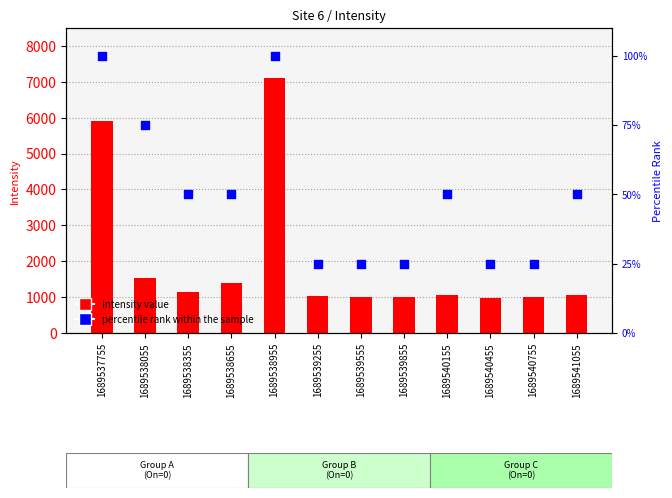

What is the total value across all series at 1689539855?

1022.6